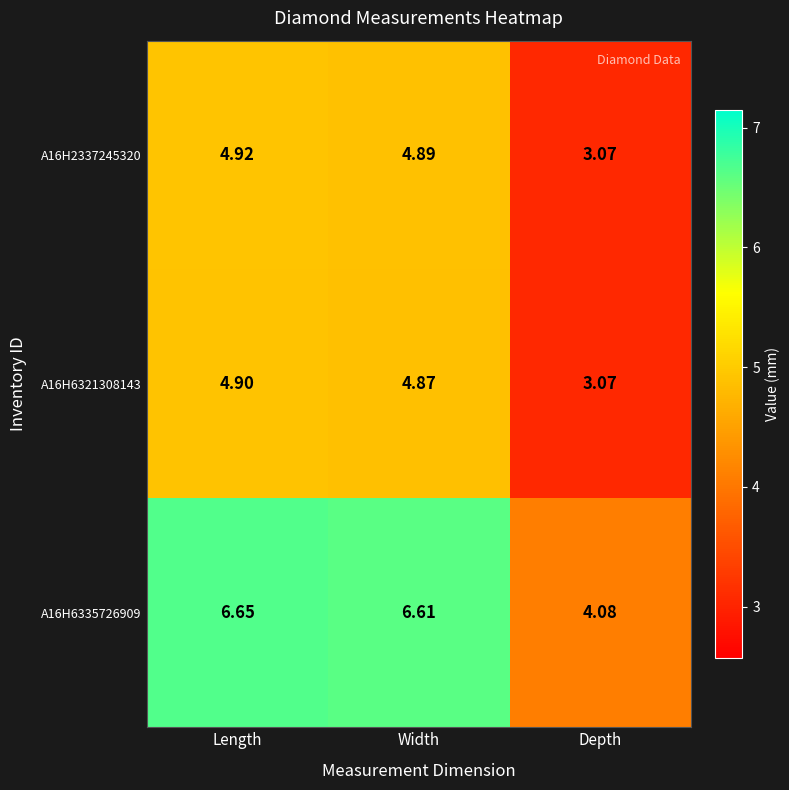

Which series has the largest range (max minus min)?

A16H6335726909